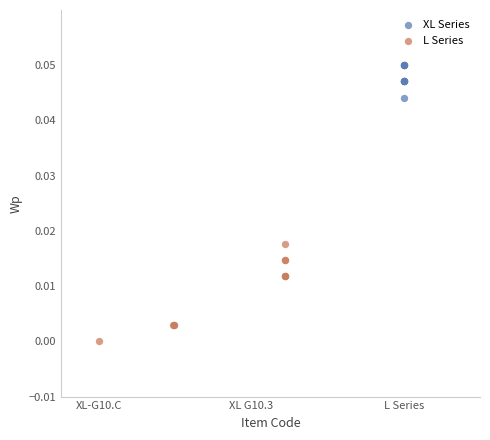

What are all the series names shown in the legend?

XL Series, L Series